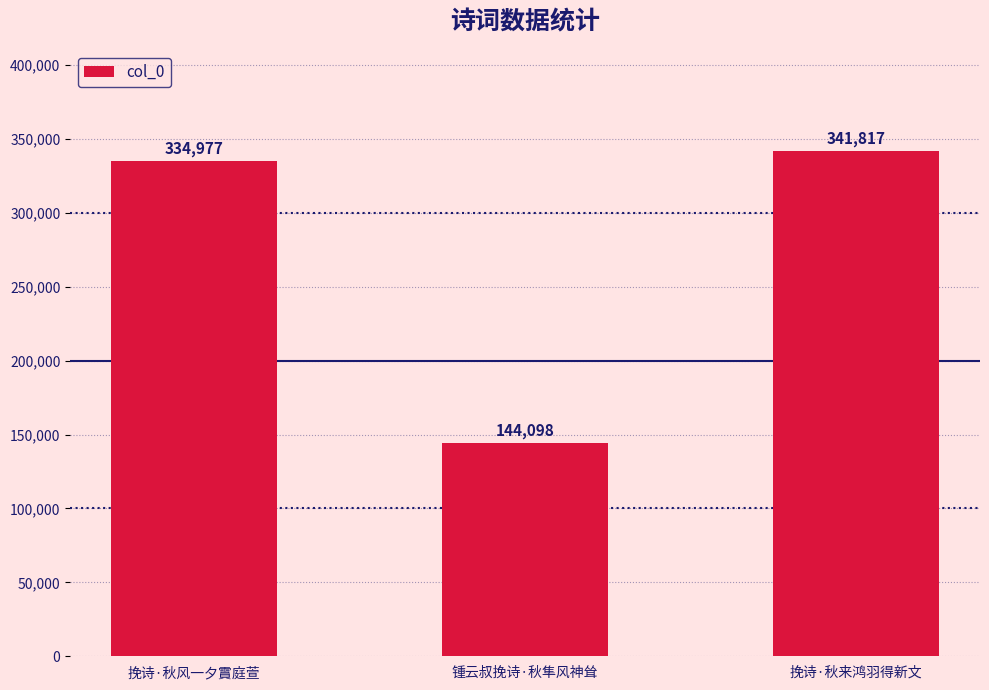

Reading right to left, list all the values displayed in this chart.

341817	144098	334977